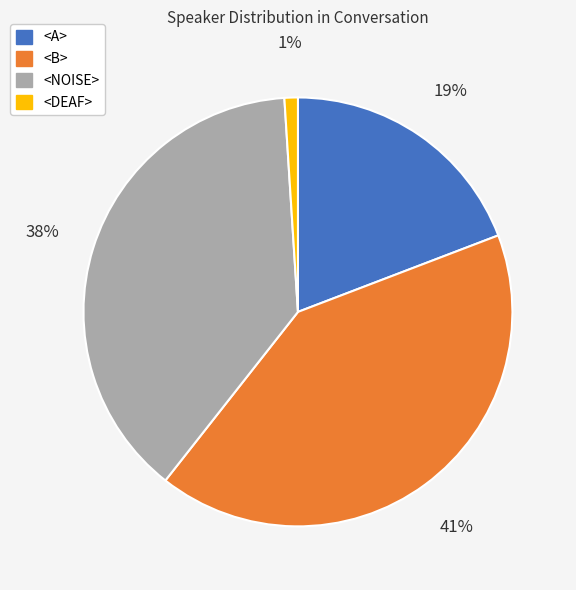

Approximately how many times larger is the value at <B> compared to <NOISE>?

1.1